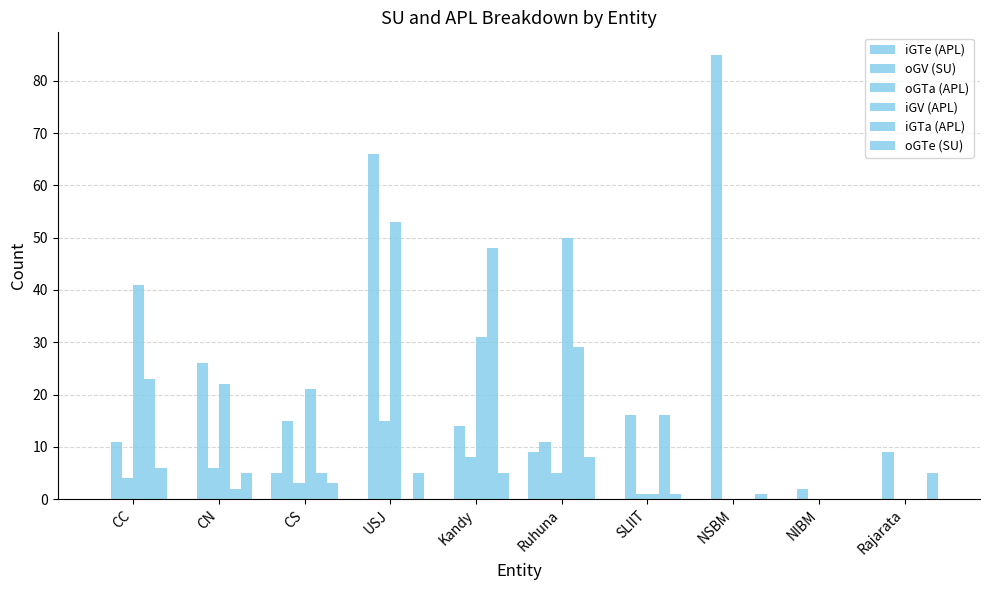

How many data points does each series have?

10